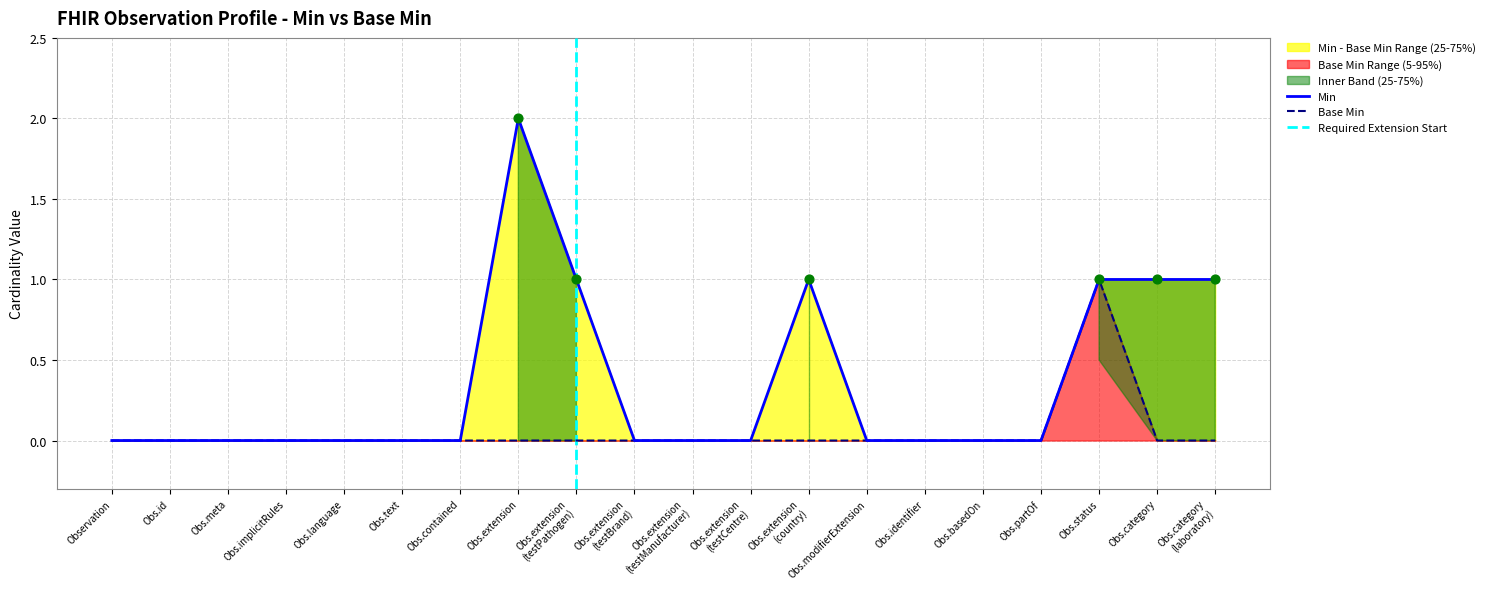

Is the value of Min at Obs.implicitRules greater than the value of Base Min at Obs.identifier?

No